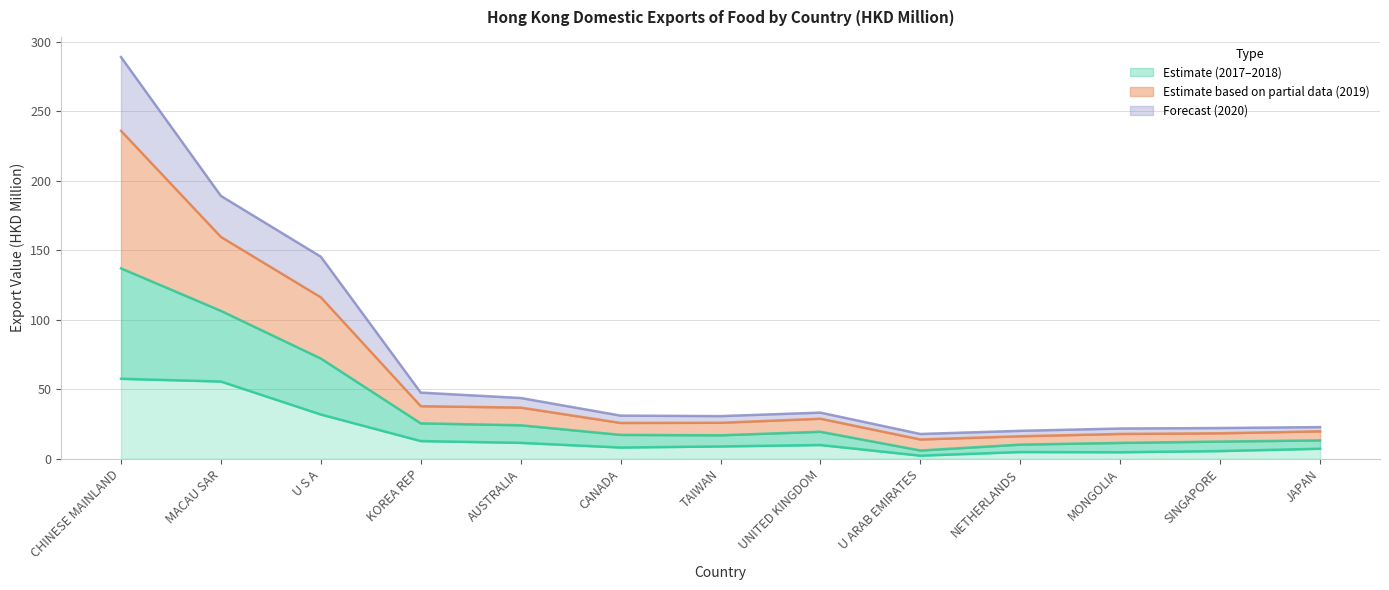

What is the value of the 201712 point at the 6th from the left?

8.1